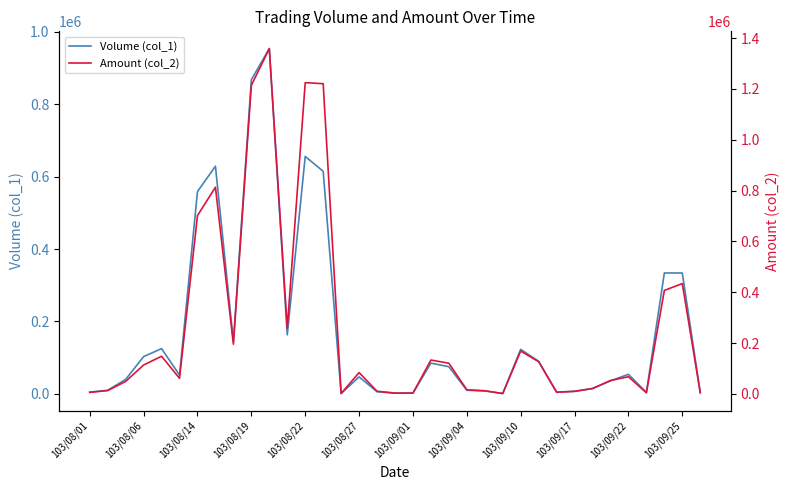

At 103/08/14, list the series in order from smallest to largest.

Volume (col_1), Amount (col_2)